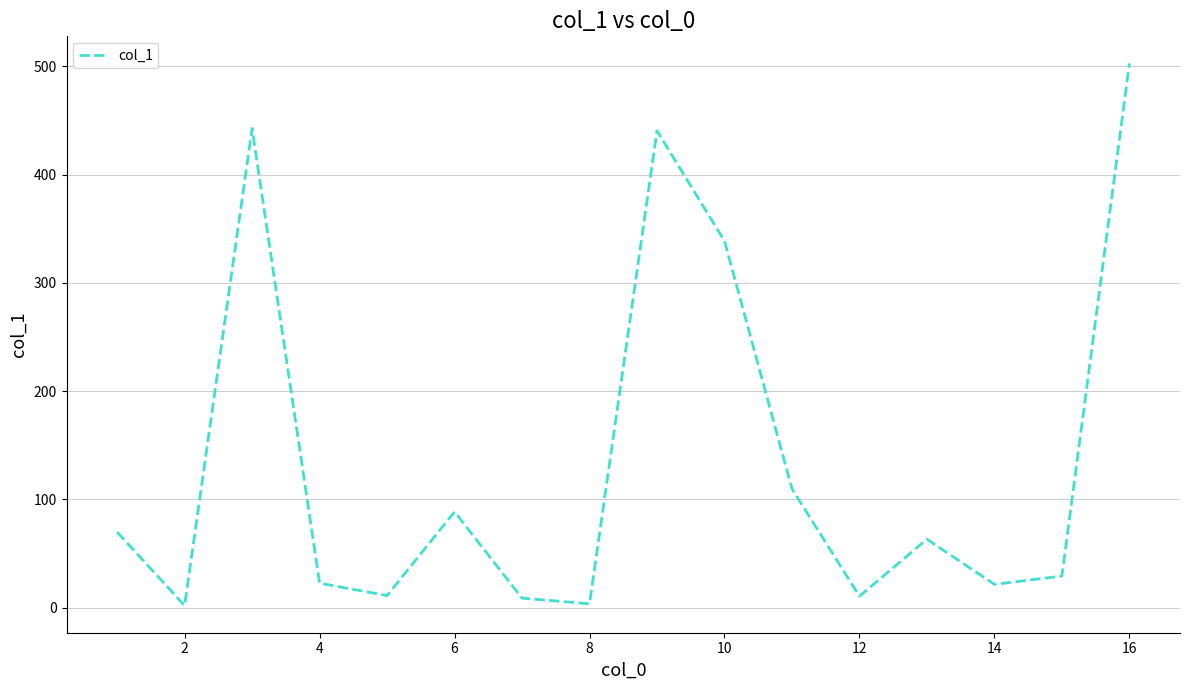

What is the difference between the maximum and minimum values?

500.7